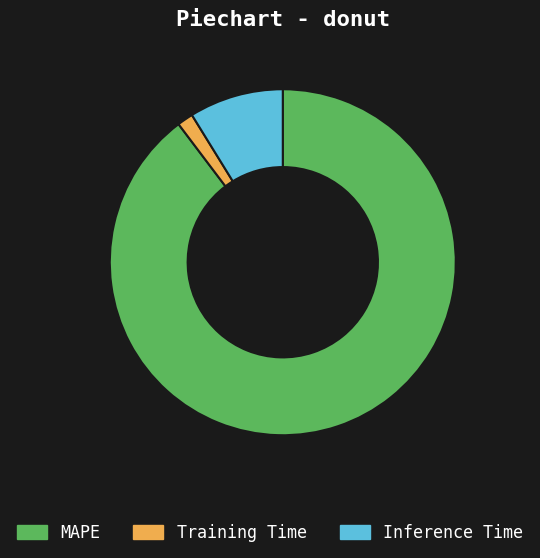

Is the sum of Inference Time and Training Time greater than half?

No